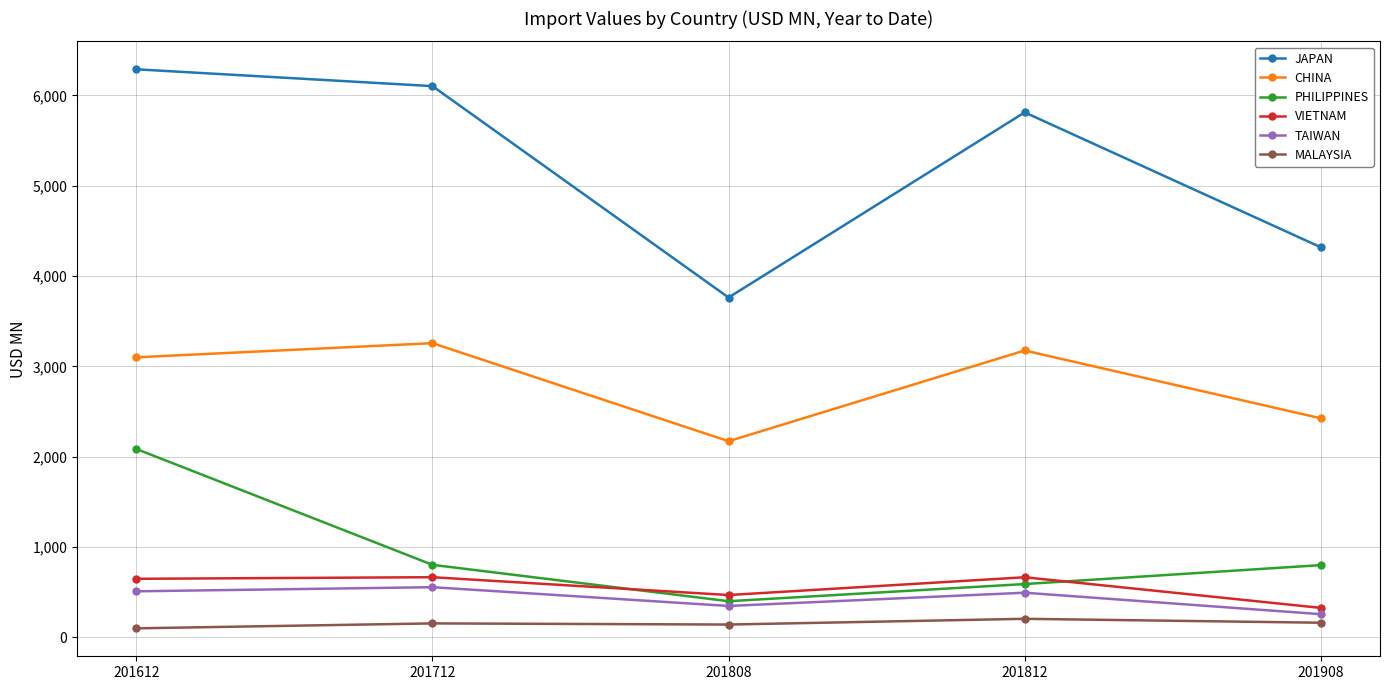

Which series changed the most between 201712 and 201808?

JAPAN